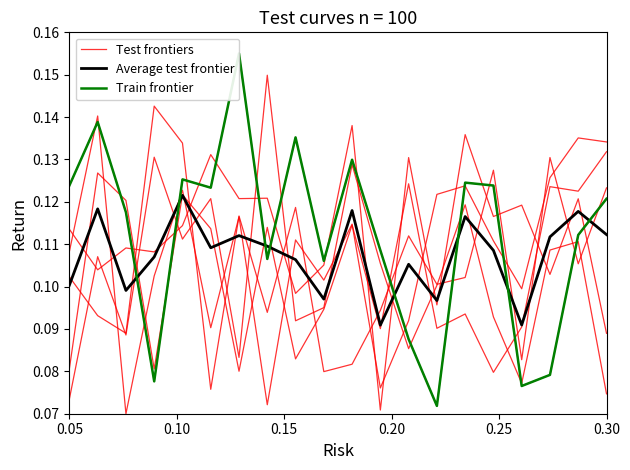

Rank the series by their maximum value, from lowest to highest.

Average test frontier, Test frontiers, Train frontier